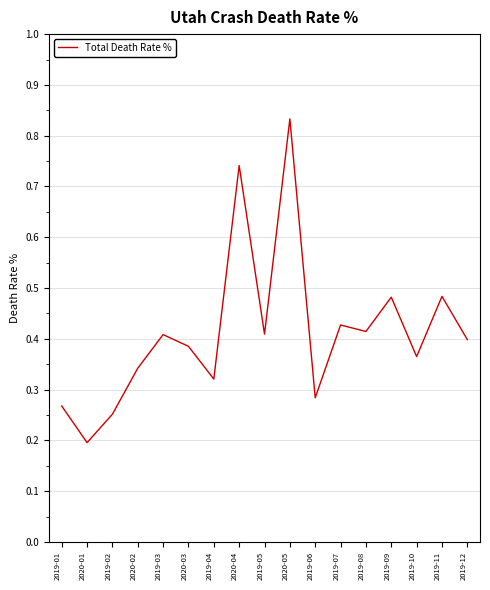

Which category has the lowest value across all series?

2020-01